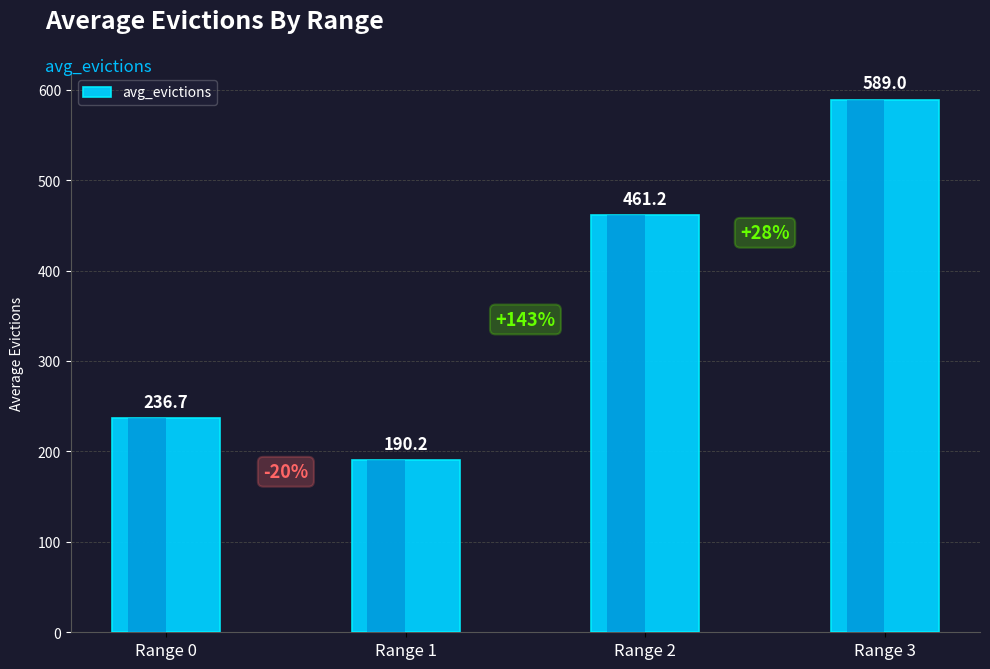

List the labels in order of value, largest first.

Range 3, Range 2, Range 0, Range 1